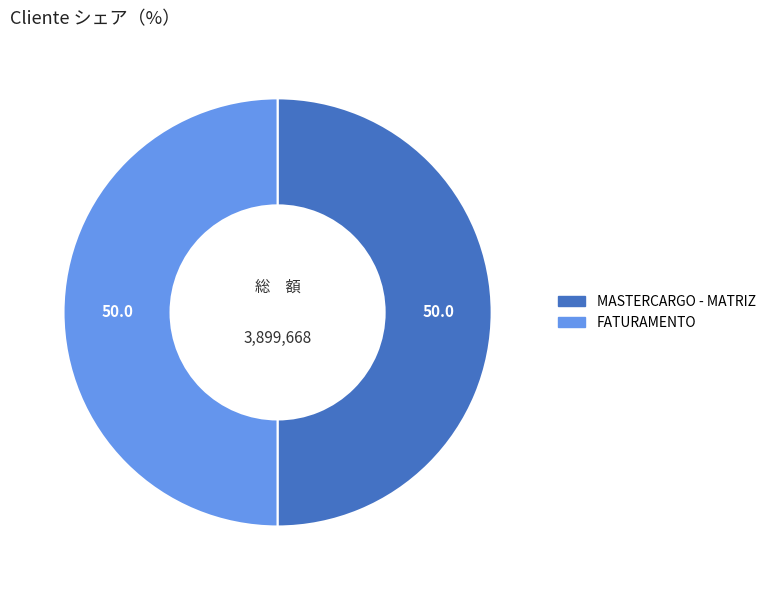

What is the ratio of the value at MASTERCARGO - MATRIZ to the value at FATURAMENTO?

1.0